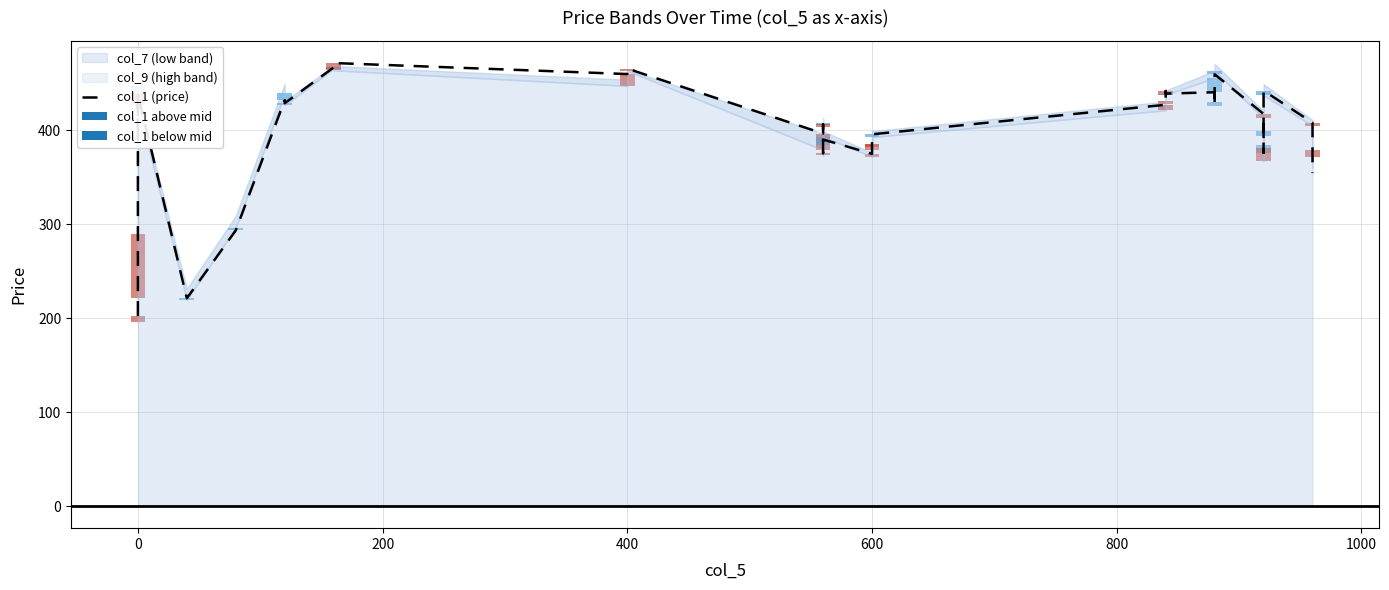

What is the greatest value displayed?

471.8